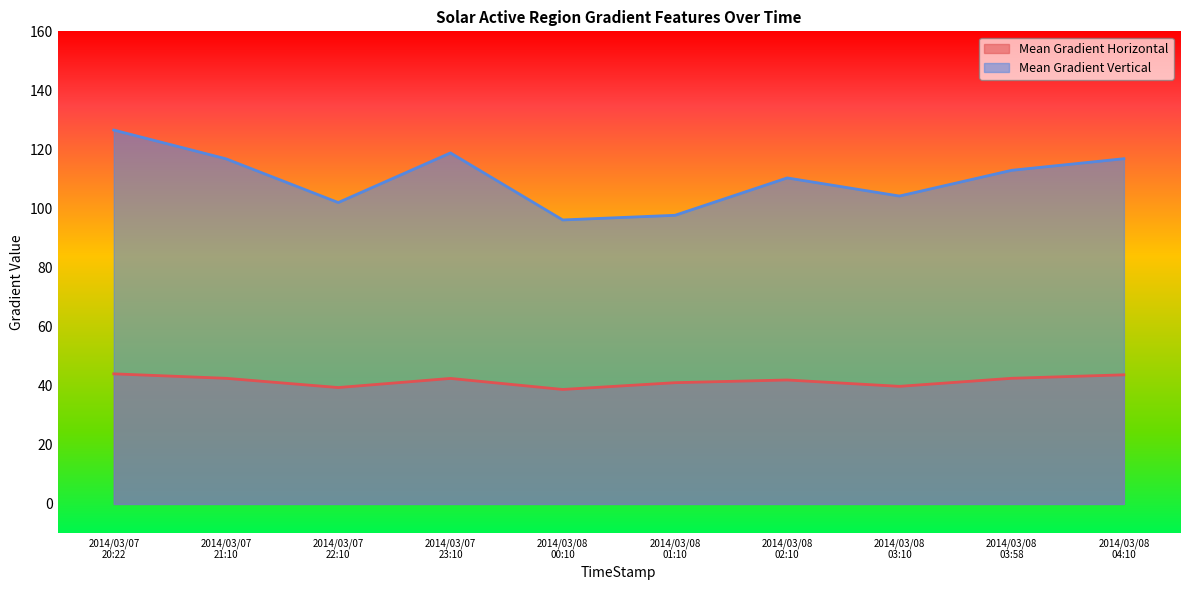

Which series has the largest total across all categories?

Mean Gradient Vertical